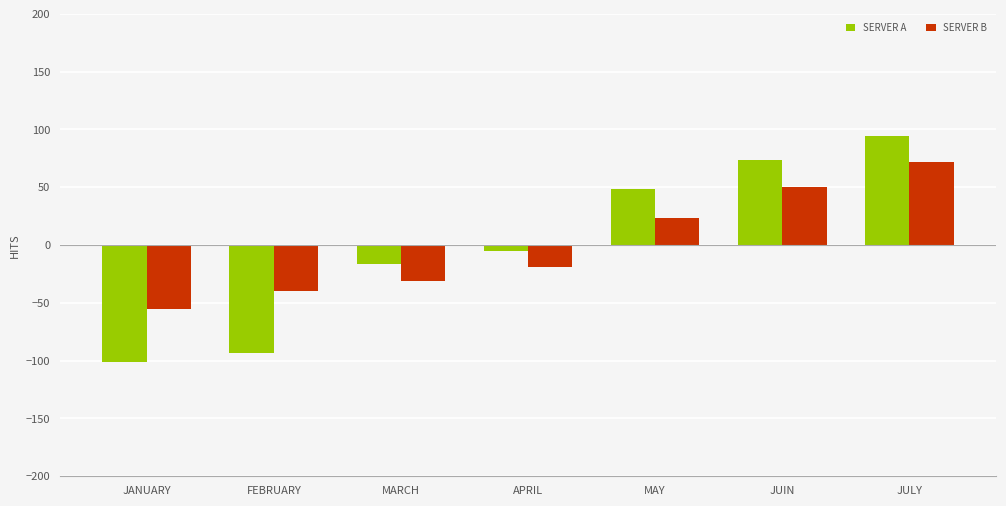

How many groups of bars are there?

7